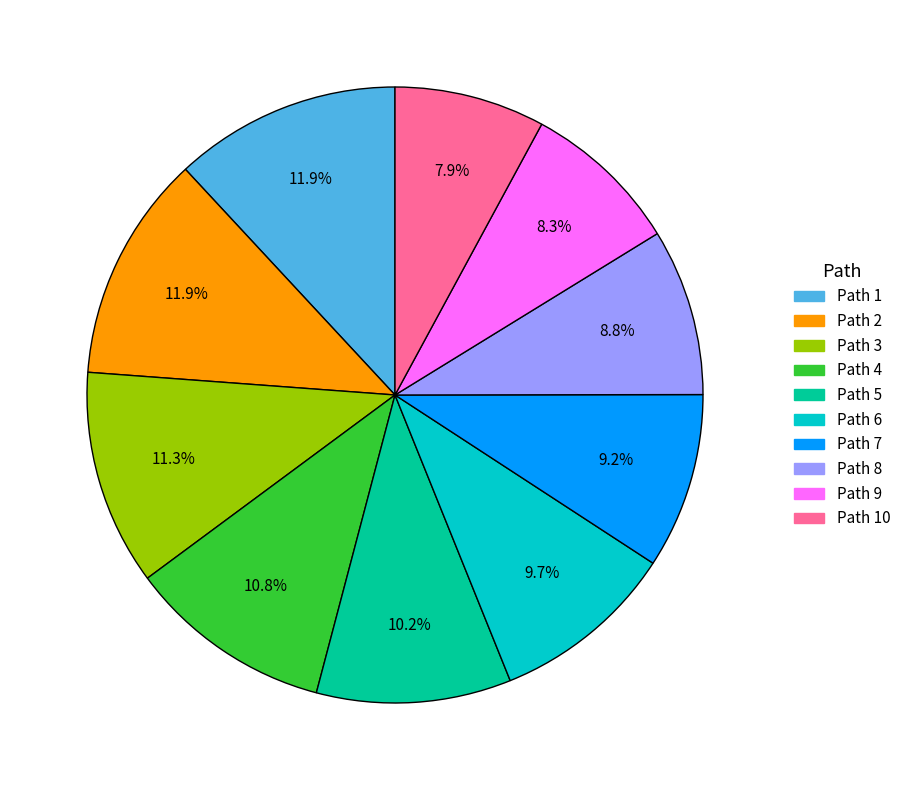

Is there any slice that represents more than half of the pie?

No